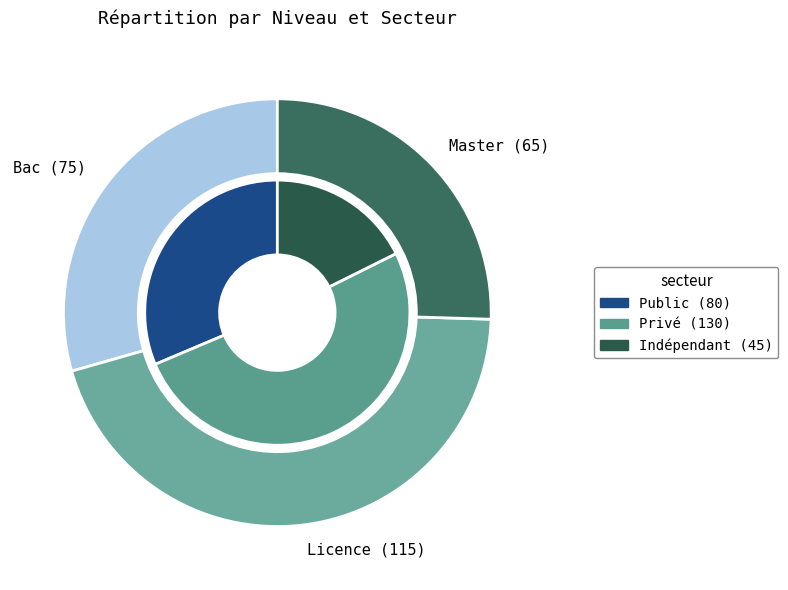

Is it true that Licence is 36% of the pie?

False